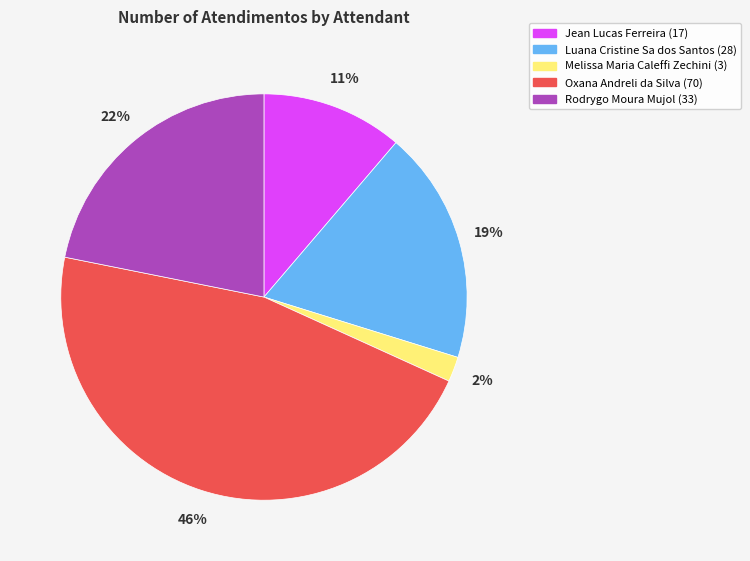

Is there any slice that represents more than half of the pie?

No